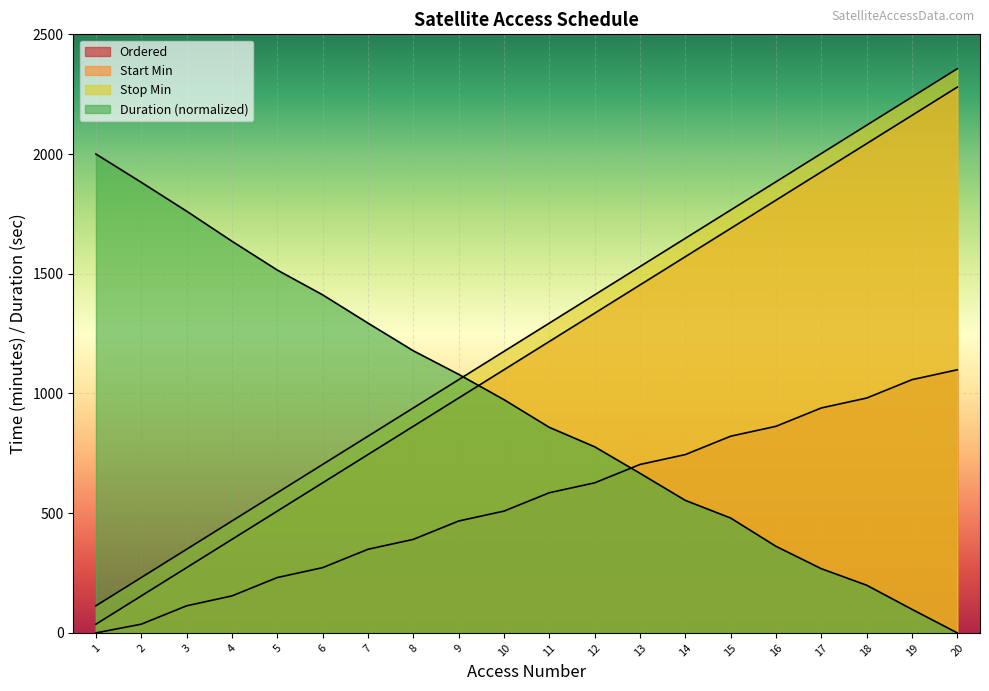

The Stop Min series shows 703.5 at 6. True or false?

True